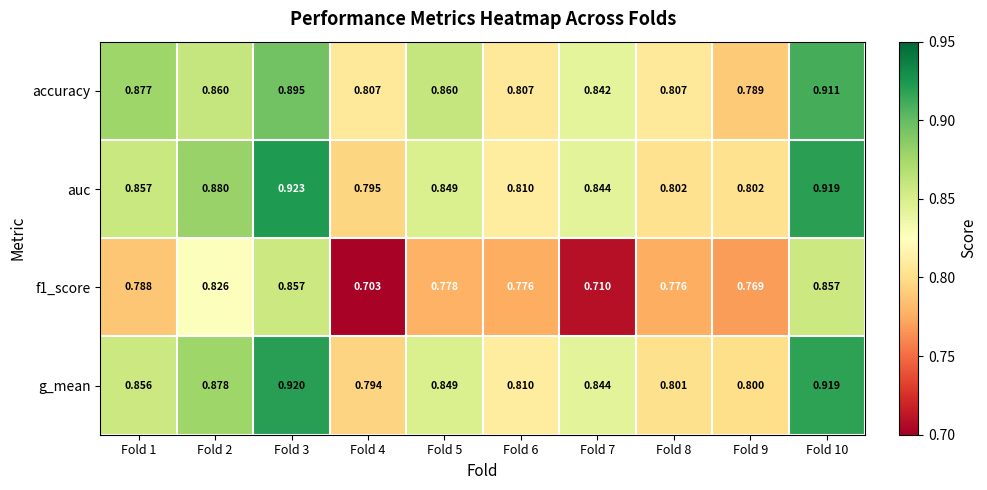

Is the value of accuracy at Fold 9 greater than the value of g_mean at Fold 1?

No